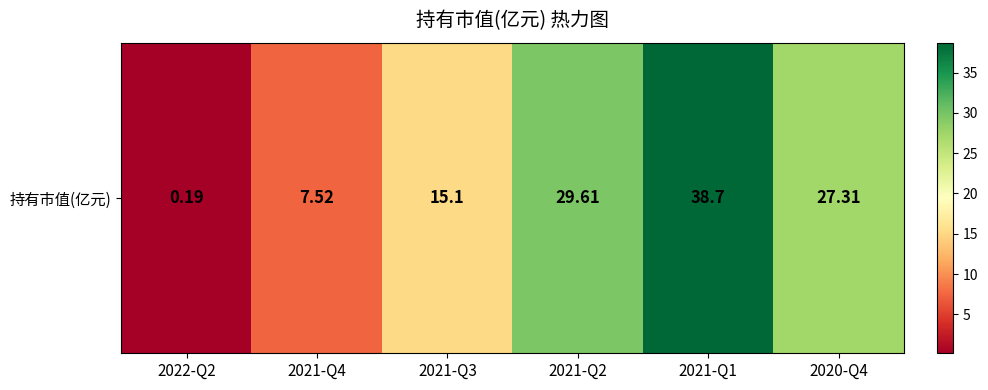

What is the sum of the values at 2021-Q4 and 2021-Q2?

37.1